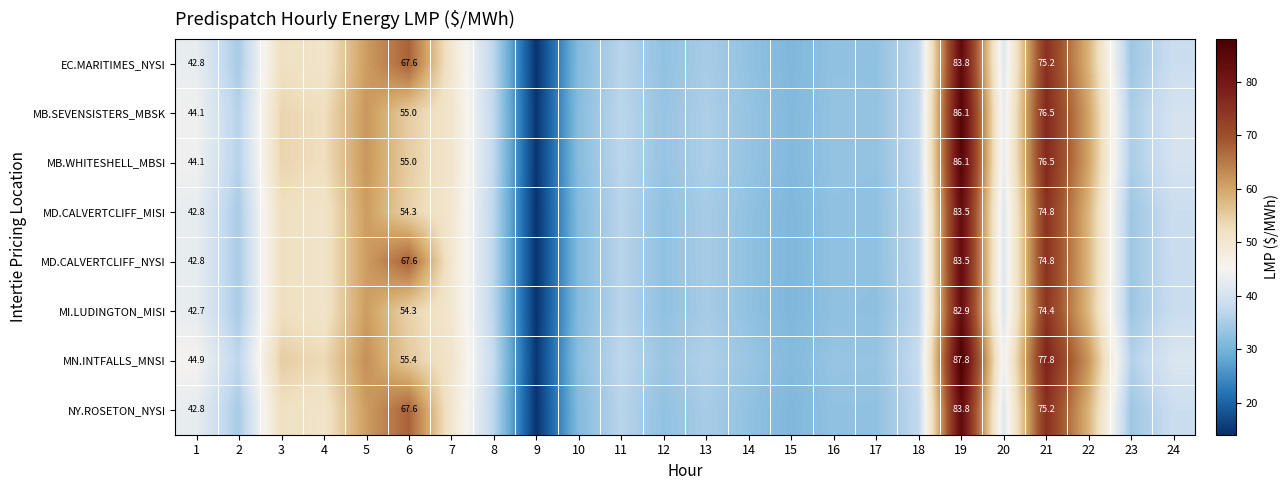

The MN.INTFALLS_MNSI series shows 62.5 at 5. True or false?

True